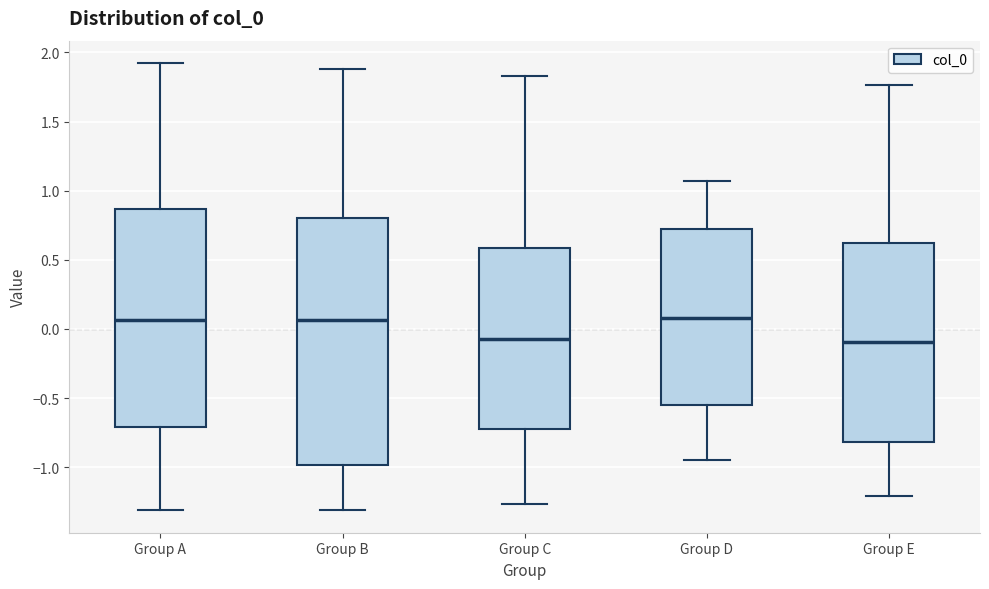

Reading left to right, read every box against the y-axis: the position of its median line, the range the box covers, and the ends of its whiskers. The values are not printed on the chart, so give them approximately, as read against the axis.

Group A: median 0.05, box -0.70 to 0.85, whiskers -1.30 to 1.90
Group B: median 0.05, box -1.00 to 0.80, whiskers -1.30 to 1.90
Group C: median -0.05, box -0.70 to 0.60, whiskers -1.25 to 1.85
Group D: median 0.10, box -0.55 to 0.75, whiskers -0.95 to 1.05
Group E: median -0.10, box -0.80 to 0.60, whiskers -1.20 to 1.75